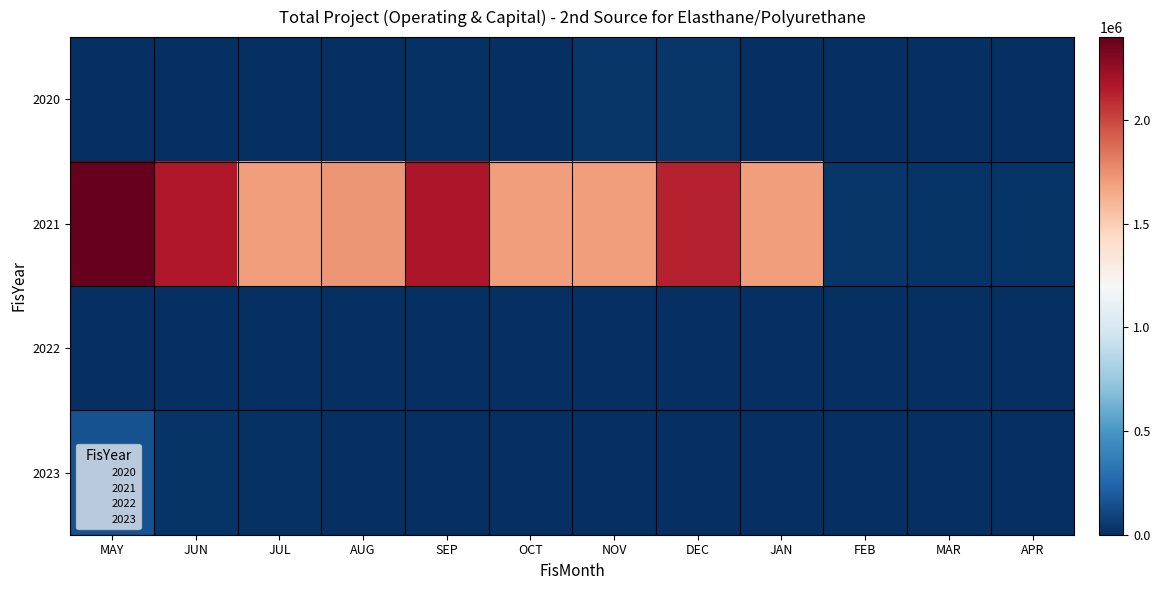

Reading left to right, what are all the values shown in this chart?

2020: MAY=922.5	JUN=4000.0	JUL=0.0	AUG=7278.8	SEP=11700.0	OCT=1200.0	NOV=29200.0	DEC=29200.0	JAN=0.0	FEB=5000.0	MAR=5000.0	APR=0.0
2021: MAY=2399548.5	JUN=2159376.5	JUL=1704220.0	AUG=1726220.0	SEP=2166372.5	OCT=1698220.0	NOV=1698220.0	DEC=2126372.5	JAN=1698220.0	FEB=28850.0	MAR=21160.0	APR=18850.0
2022: MAY=630.5	JUN=0.0	JUL=4728.8	AUG=0.0	SEP=0.0	OCT=0.0	NOV=0.0	DEC=0.0	JAN=0.0	FEB=0.0	MAR=0.0	APR=0.0
2023: MAY=150217.1	JUN=22573.6	JUL=18058.9	AUG=0.0	SEP=0.0	OCT=0.0	NOV=0.0	DEC=0.0	JAN=0.0	FEB=0.0	MAR=0.0	APR=0.0